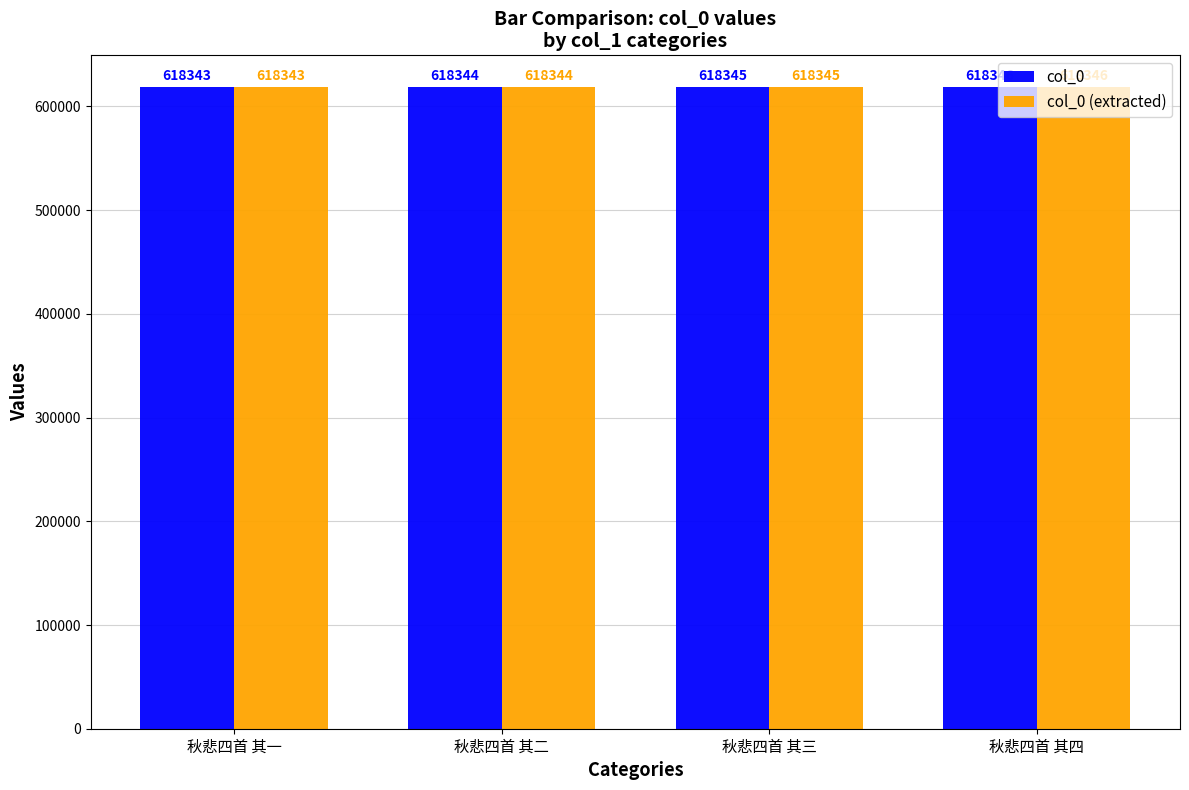

How many data points in col_0 are less than 618345?

2